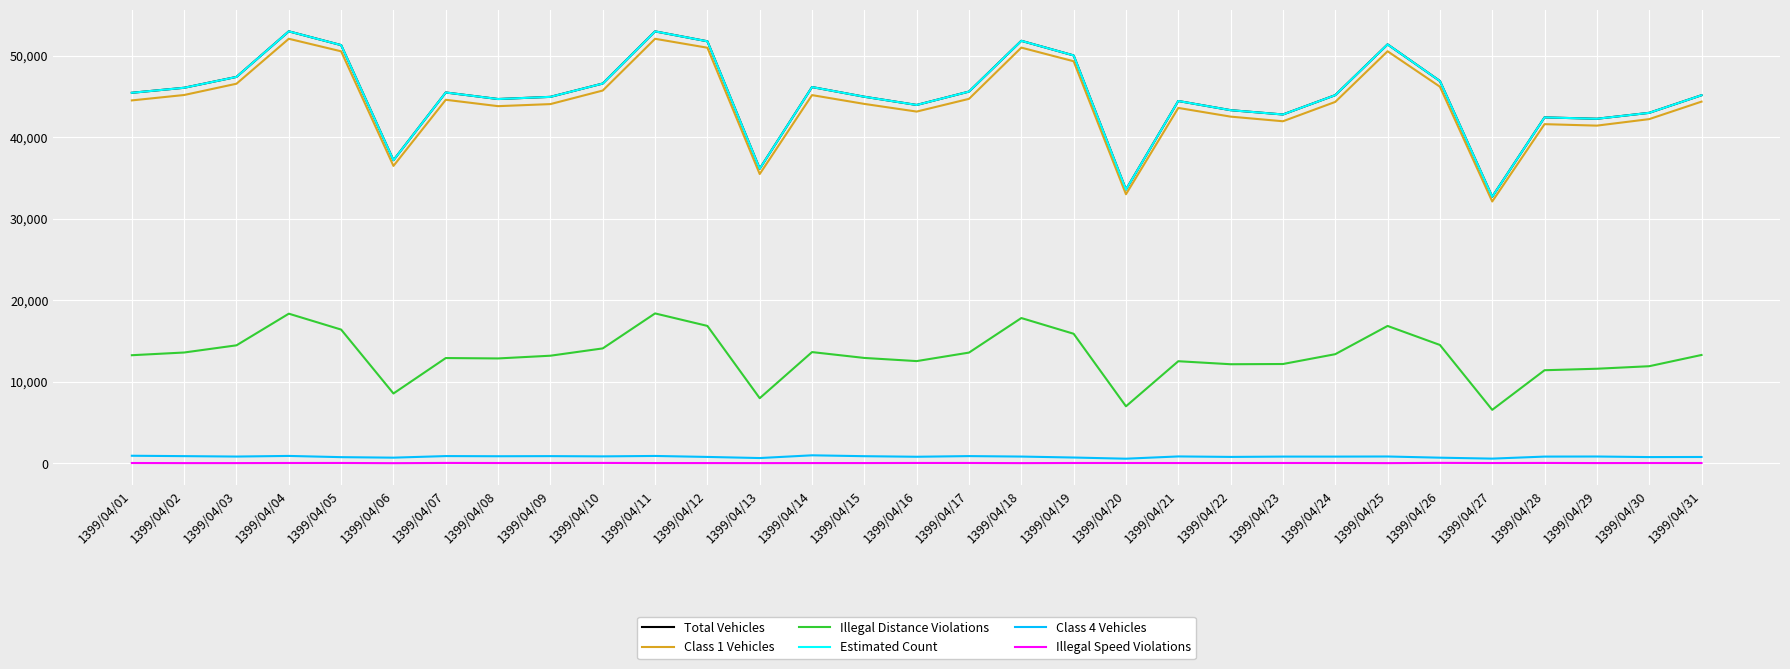

Does the chart display data point markers on the line(s)?

No